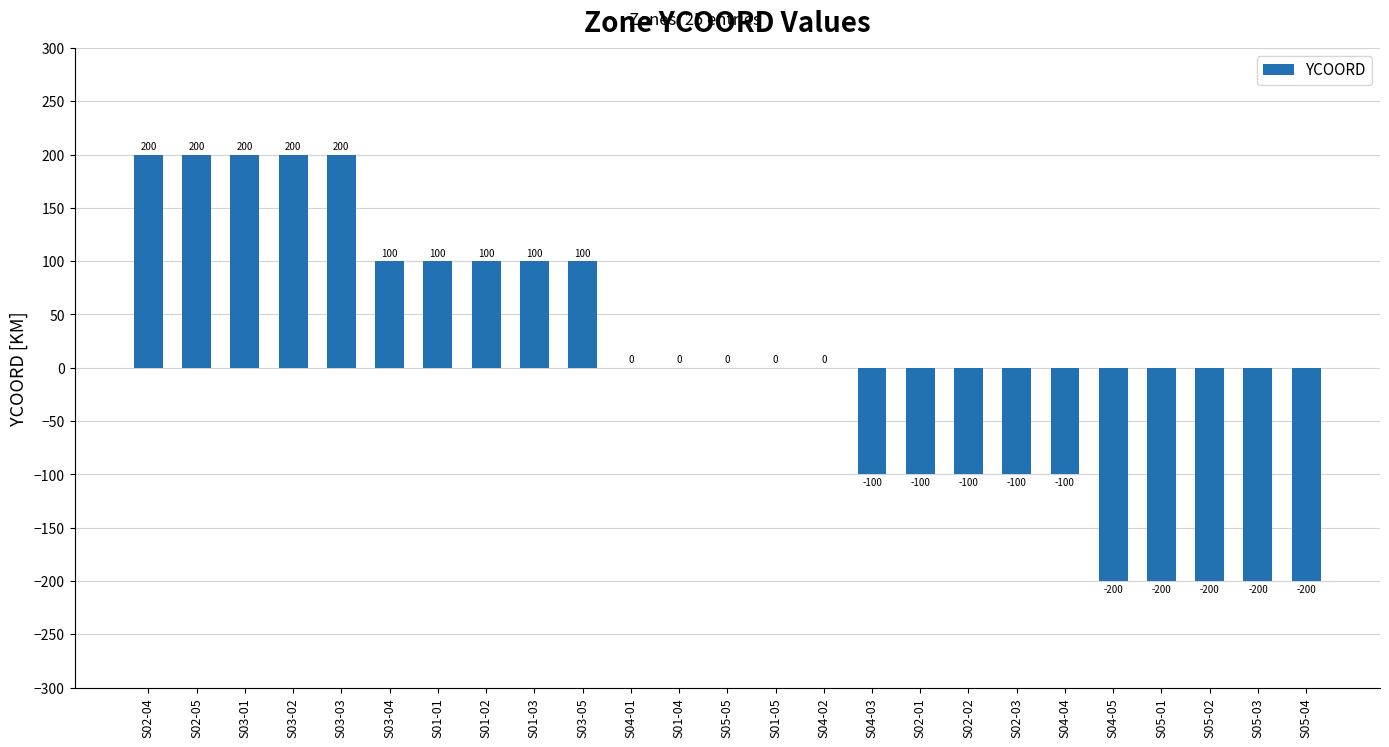

How many values are between -100 and 100?

15